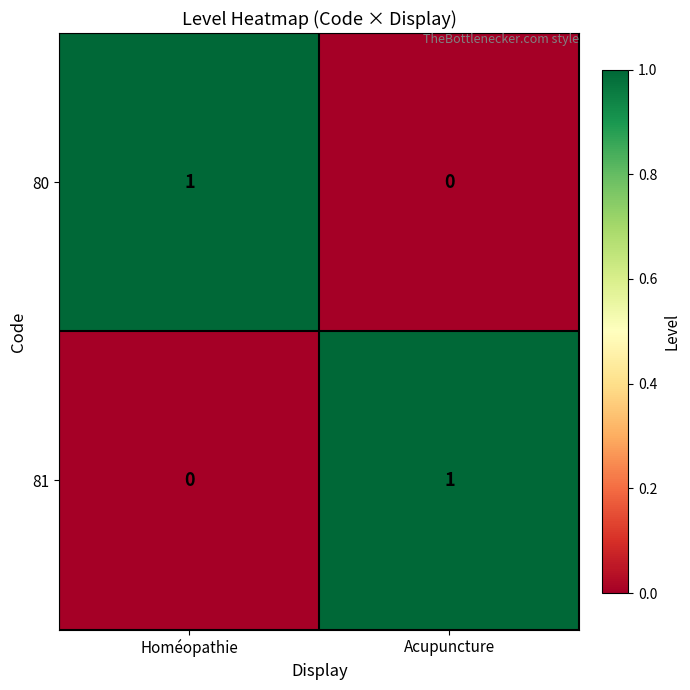

Is the value of 80 at Acupuncture greater than the value of 81 at Acupuncture?

No